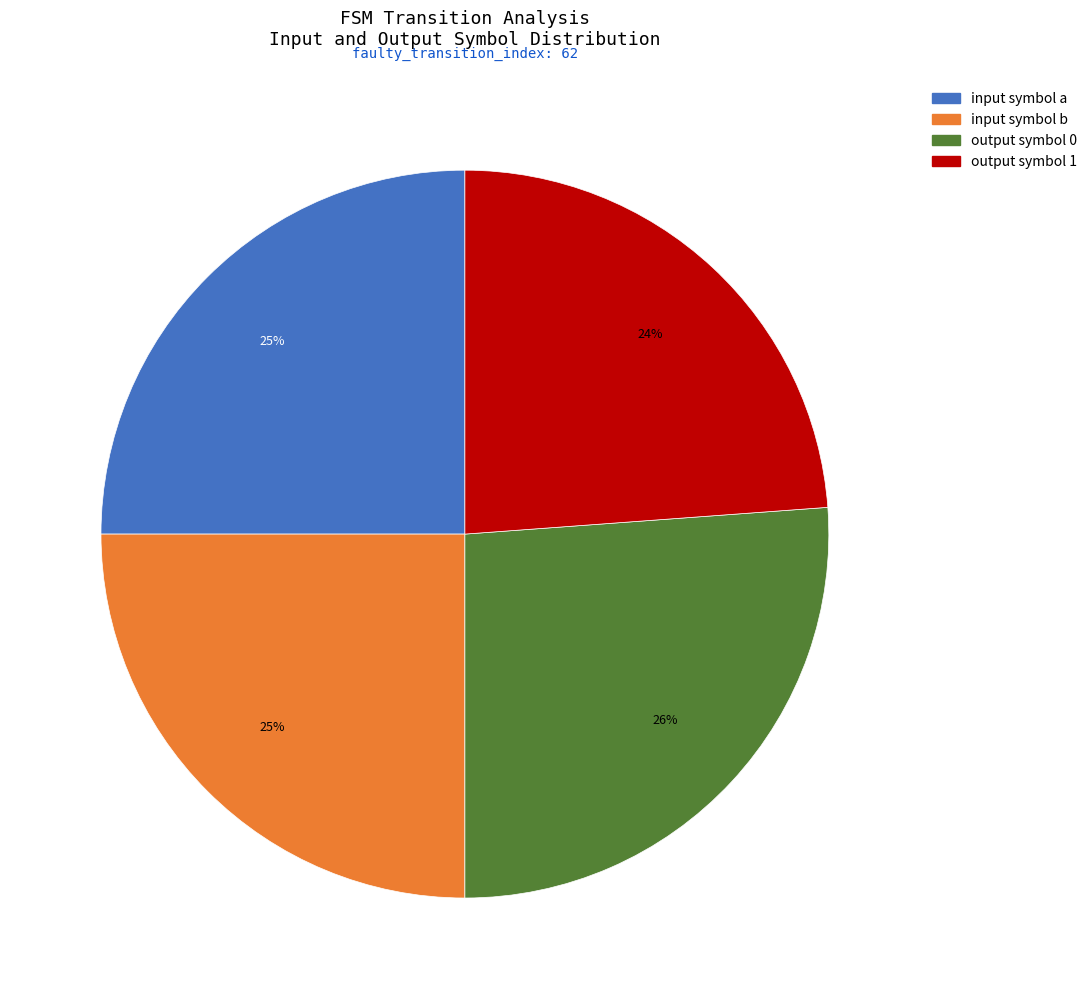

What percentage is the output symbol 1 slice, to the nearest percent?

24%